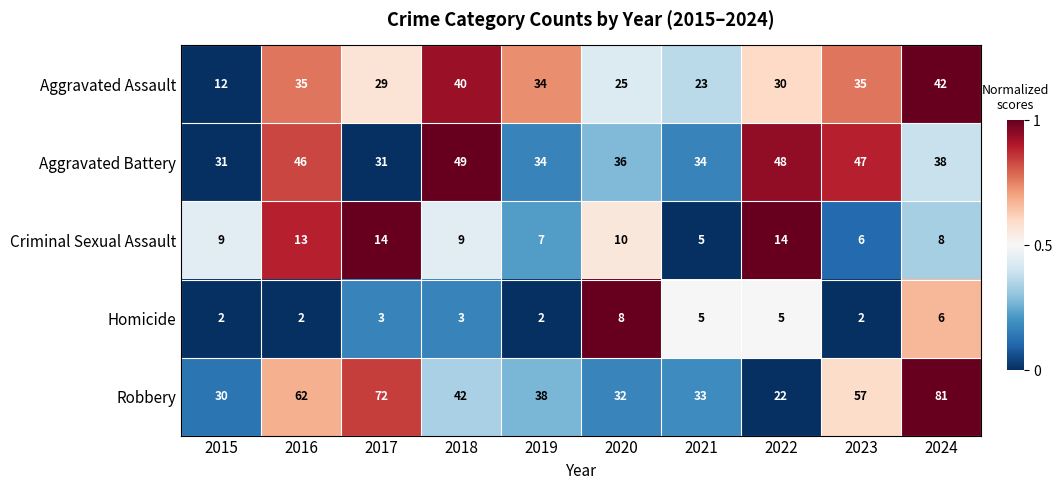

Where is Aggravated Battery nearest to the value 40?

2024